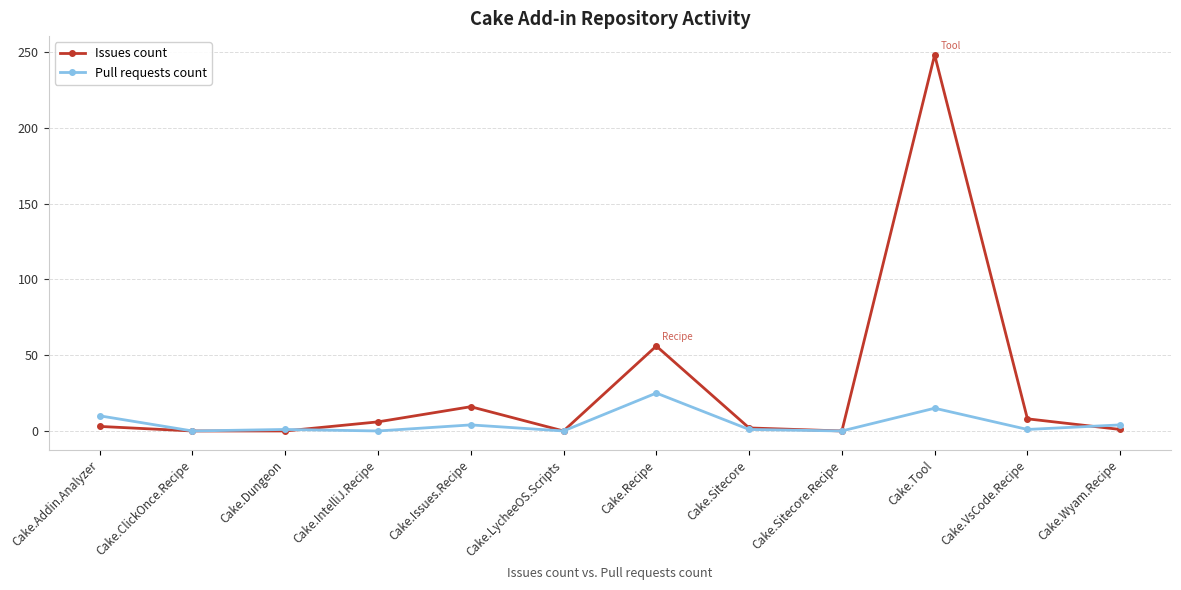

How many lines are shown in the chart?

2